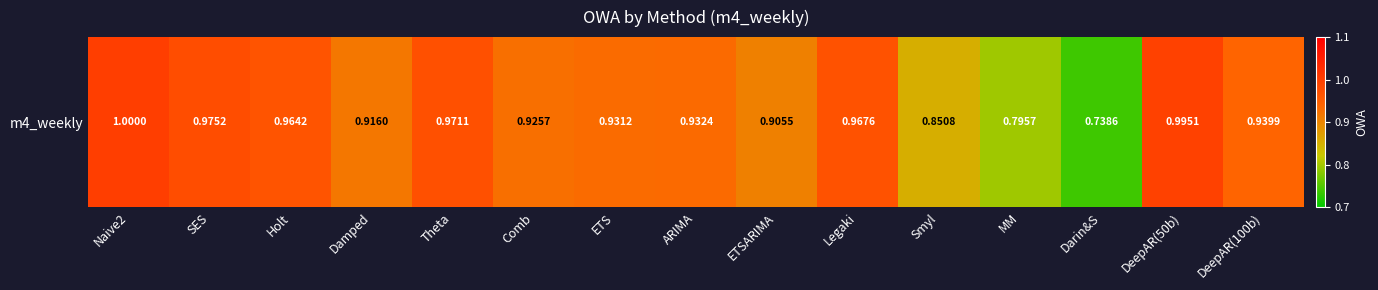

Reading left to right, what are all the values shown in this chart?

Naive2=1.0	SES=1.0	Holt=1.0	Damped=0.9	Theta=1.0	Comb=0.9	ETS=0.9	ARIMA=0.9	ETSARIMA=0.9	Legaki=1.0	Smyl=0.9	MM=0.8	Darin&S=0.7	DeepAR(50b)=1.0	DeepAR(100b)=0.9